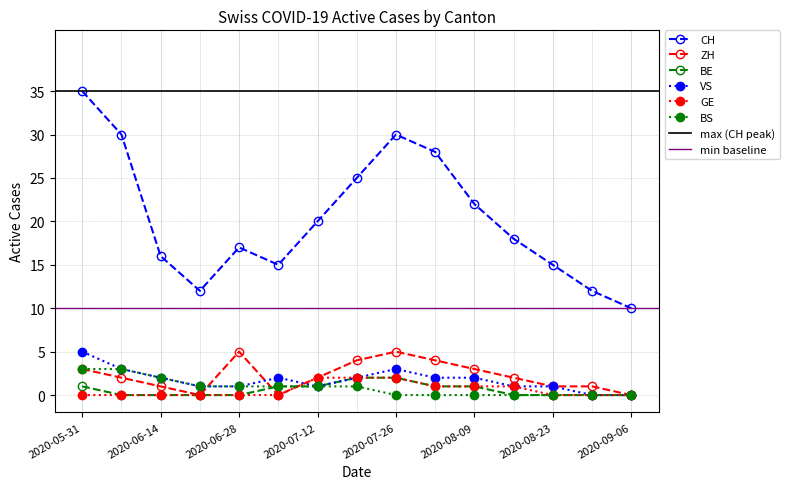

At which category is the sum across all series the highest?

2020-05-31